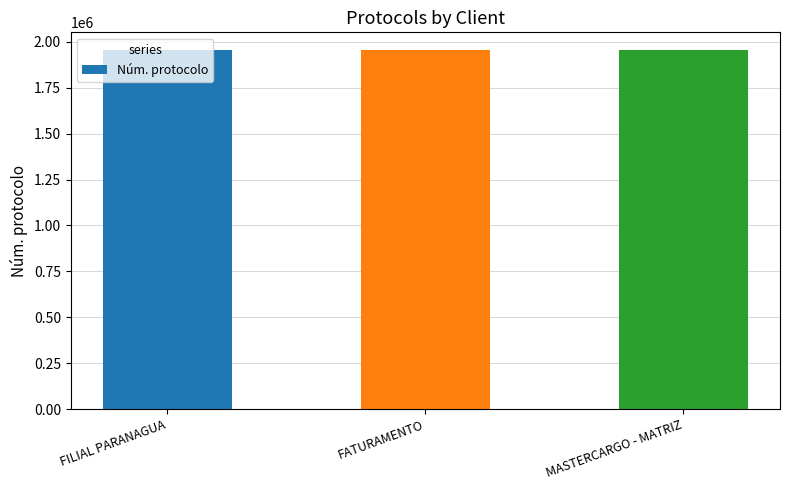

What is the smallest value displayed?

1954539